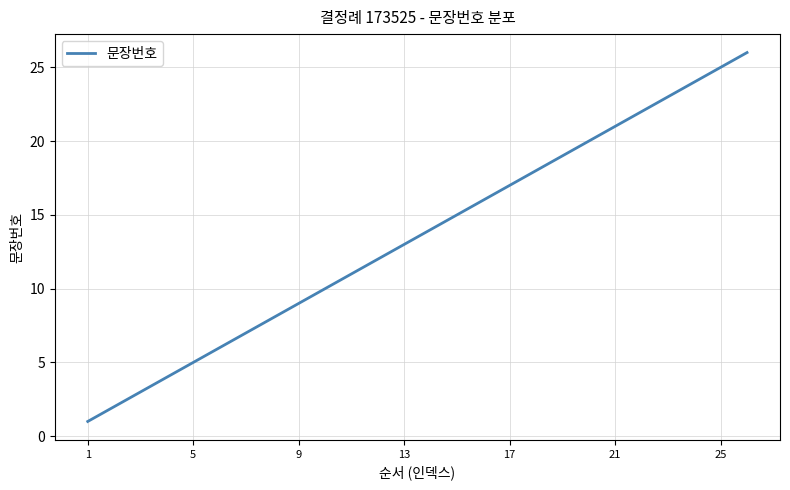

Count the number of data series in this chart.

1